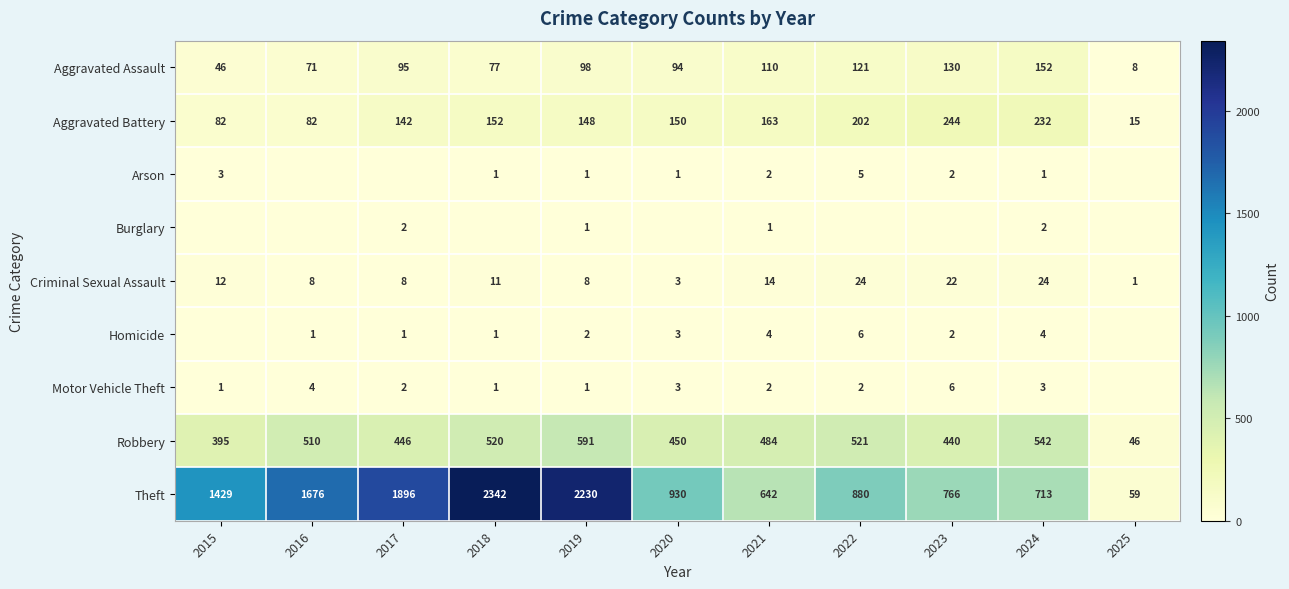

The Robbery series shows 484 at 2021. True or false?

True